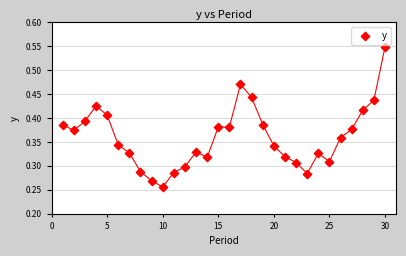

What is the range of X values (max minus min)?

29.0